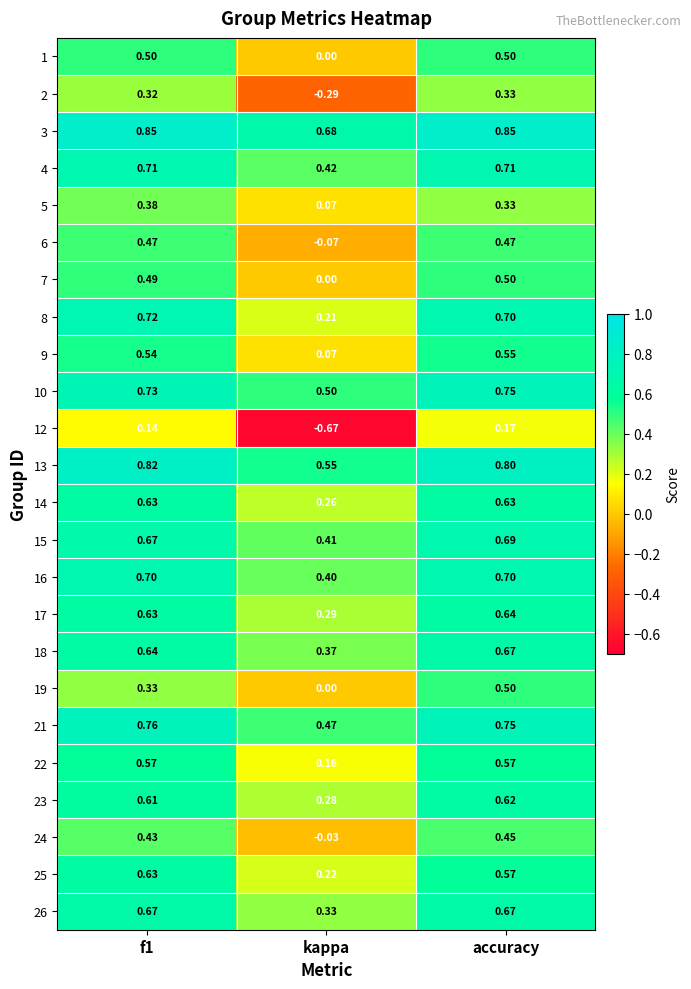

At which category is the sum across all series the highest?

accuracy